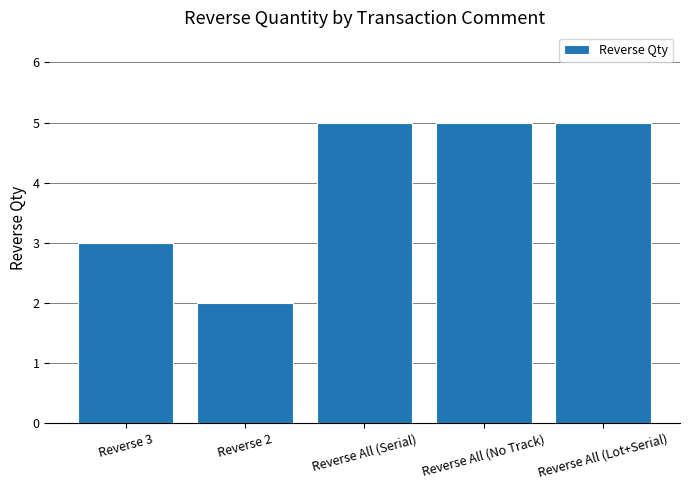

Does the chart contain stacked bars?

No